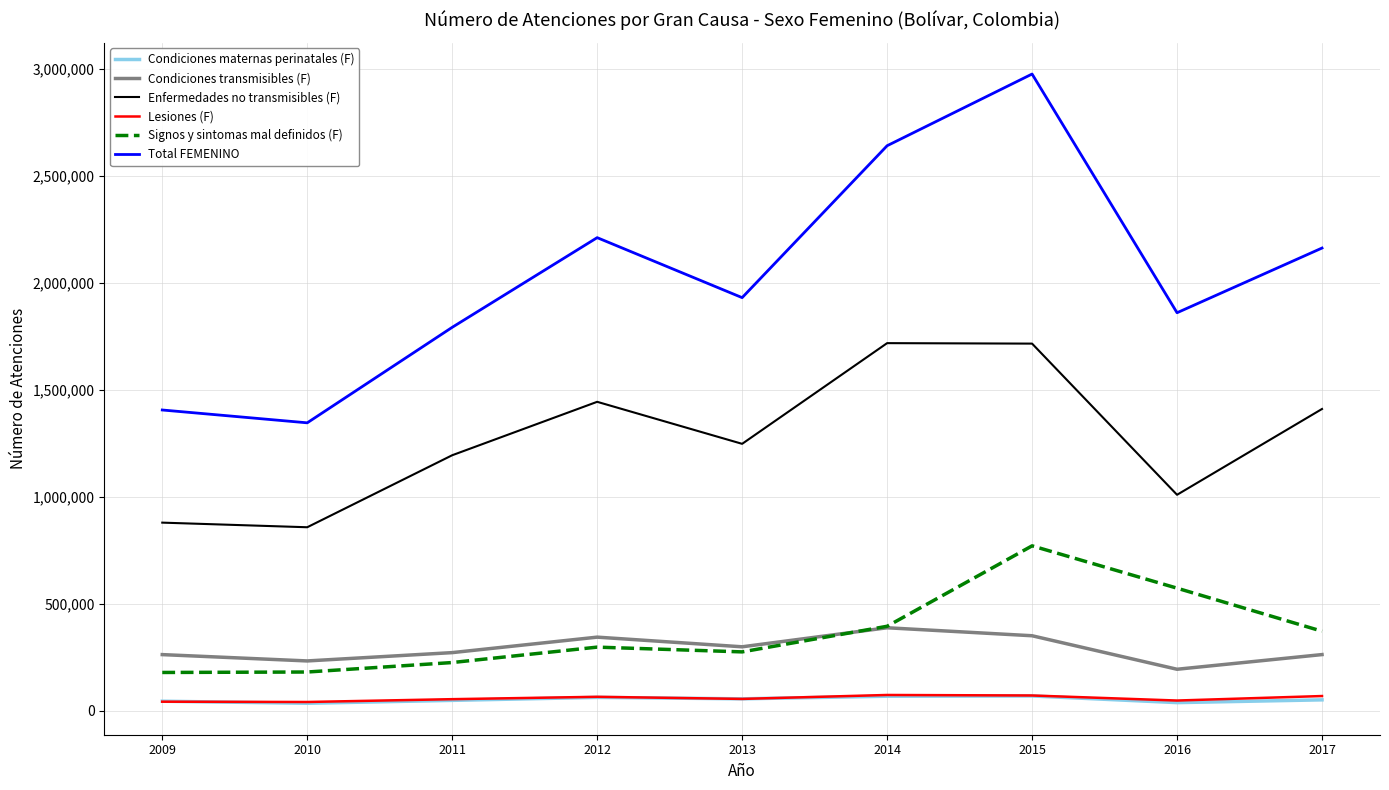

What are all the series names shown in the legend?

Condiciones maternas perinatales (F), Condiciones transmisibles (F), Enfermedades no transmisibles (F), Lesiones (F), Signos y sintomas mal definidos (F), Total FEMENINO